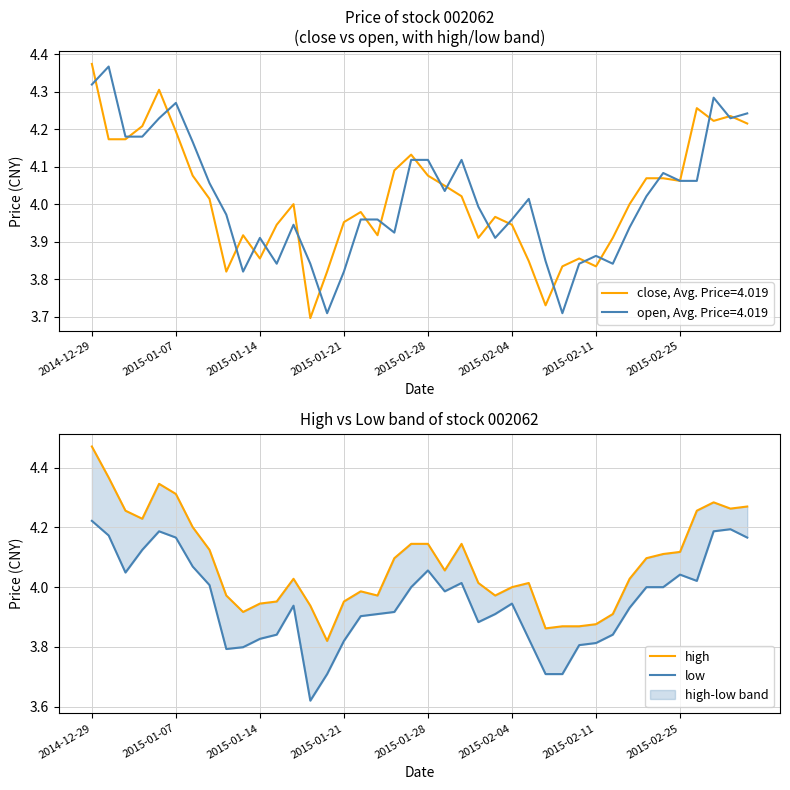

What is the sum of the high values at 29 and 13?

7.8